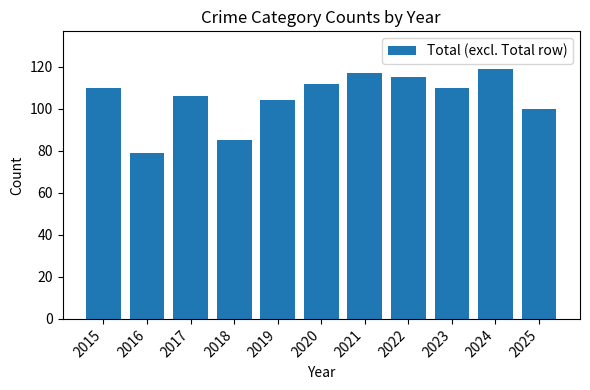

True or false: the data shows 119 at 2024.

True